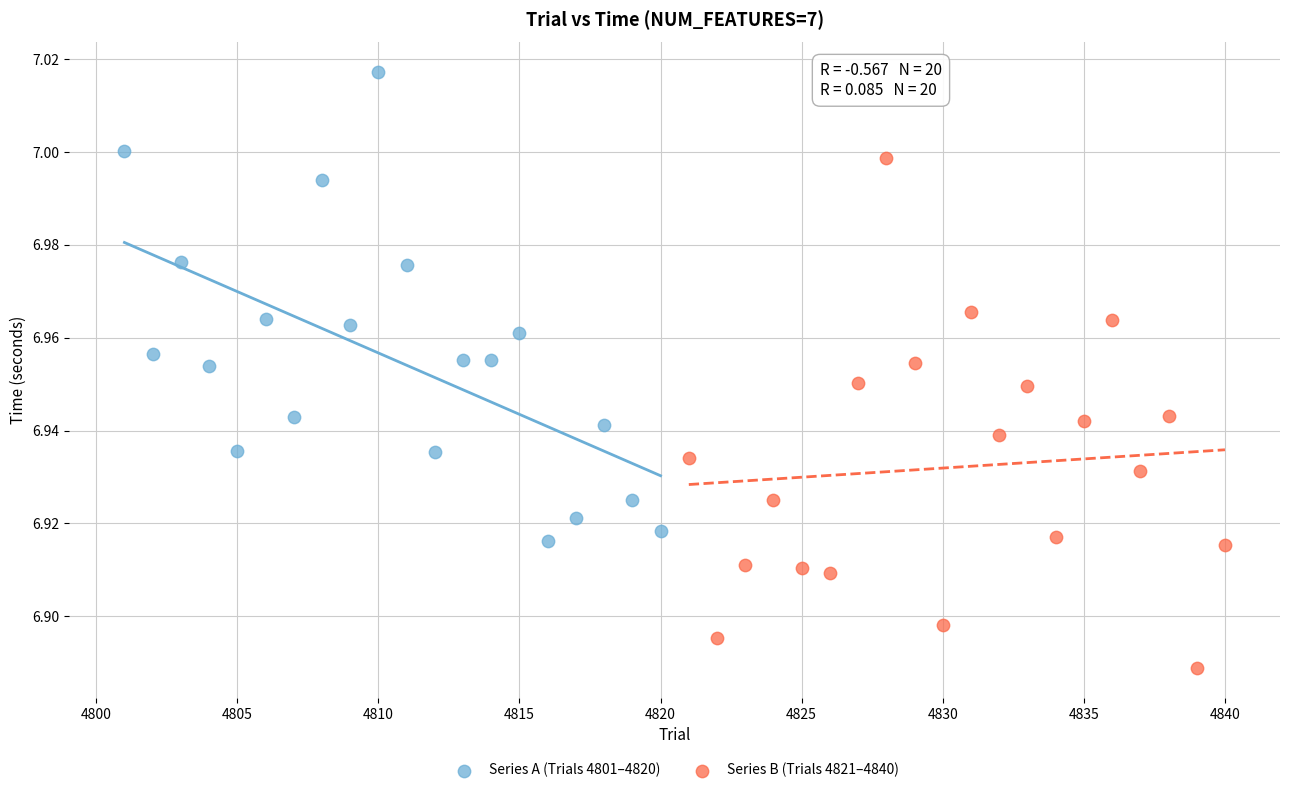

Which series reaches the minimum Y coordinate?

Series B (Trials 4821–4840)